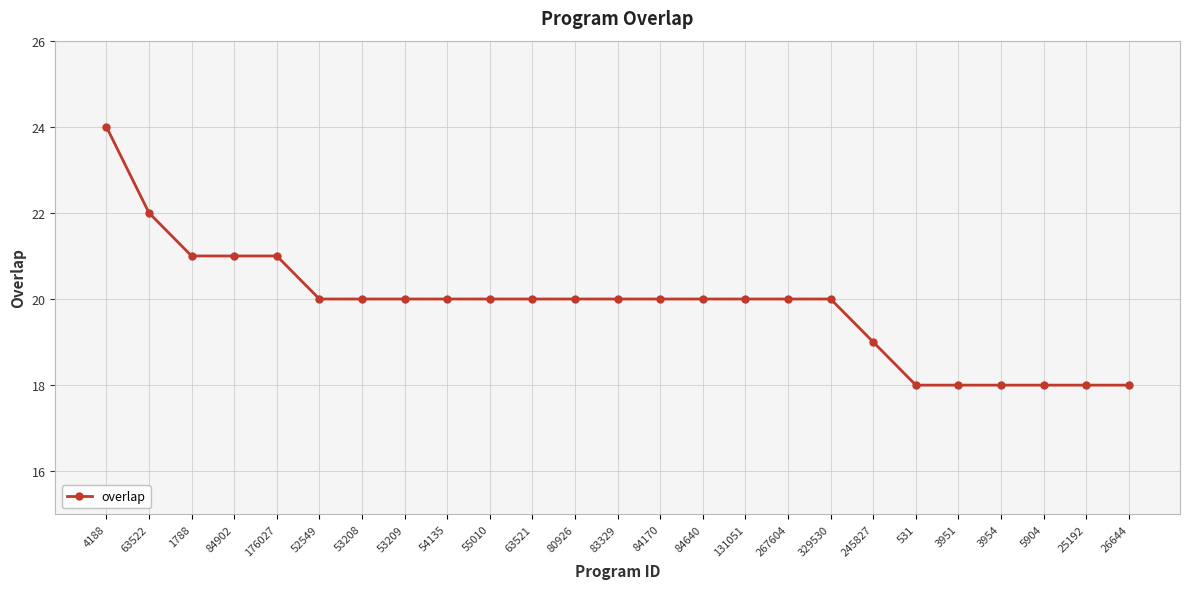

Count the number of categories in the chart.

25